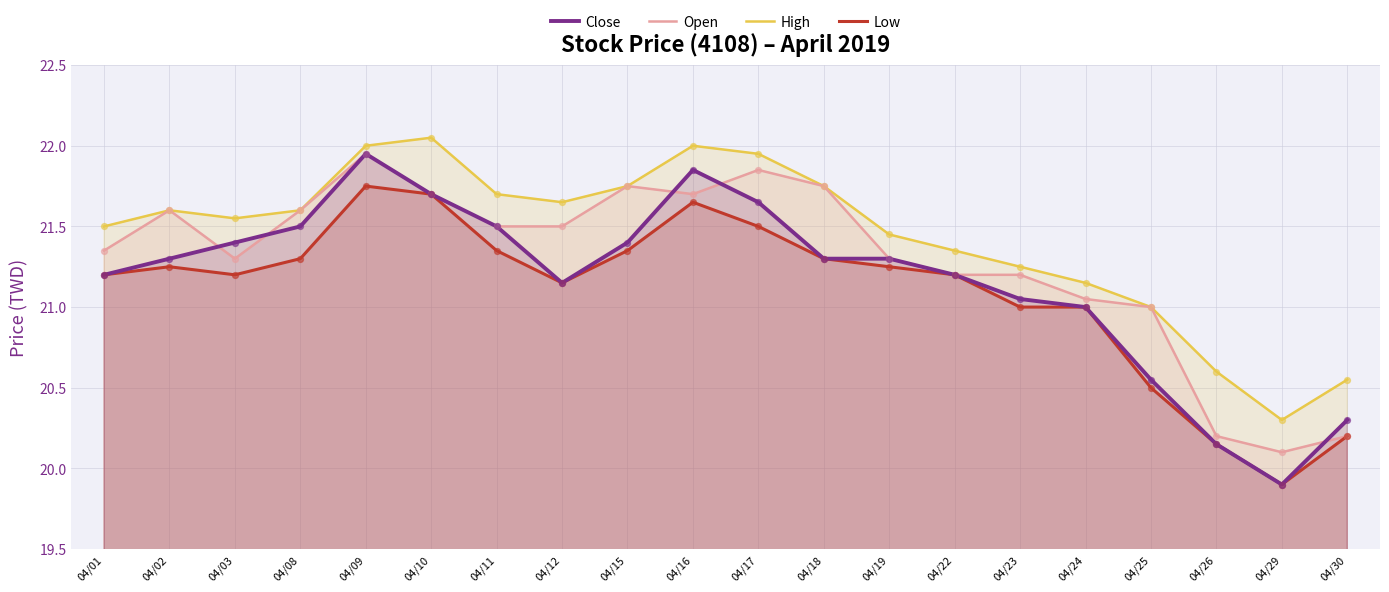

At which category is the sum across all series the highest?

04/09